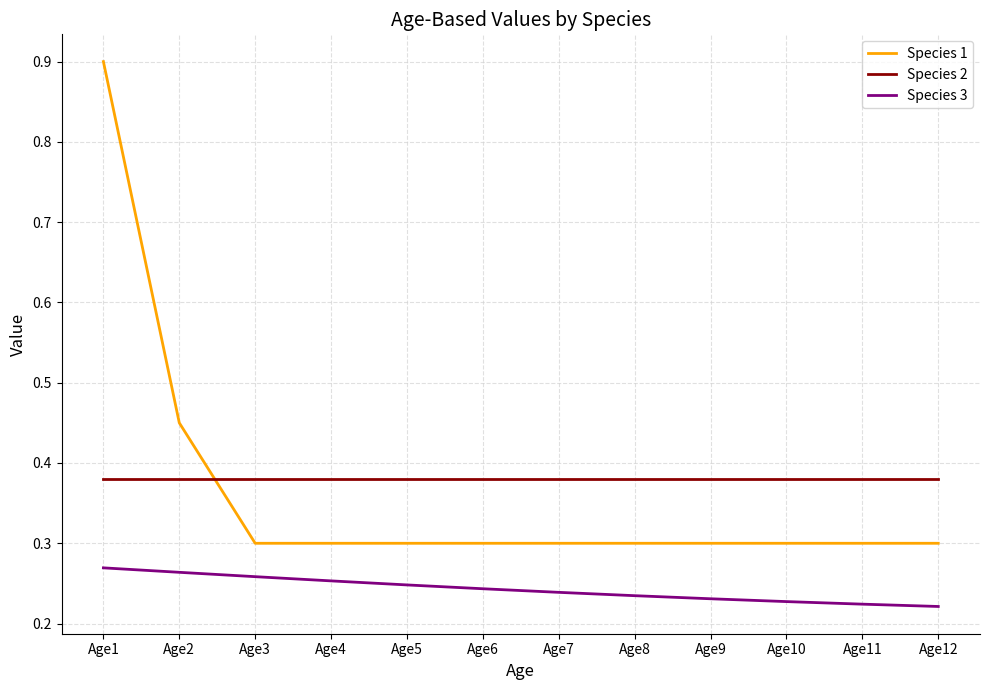

What is the total value across all series at Age7?

0.9